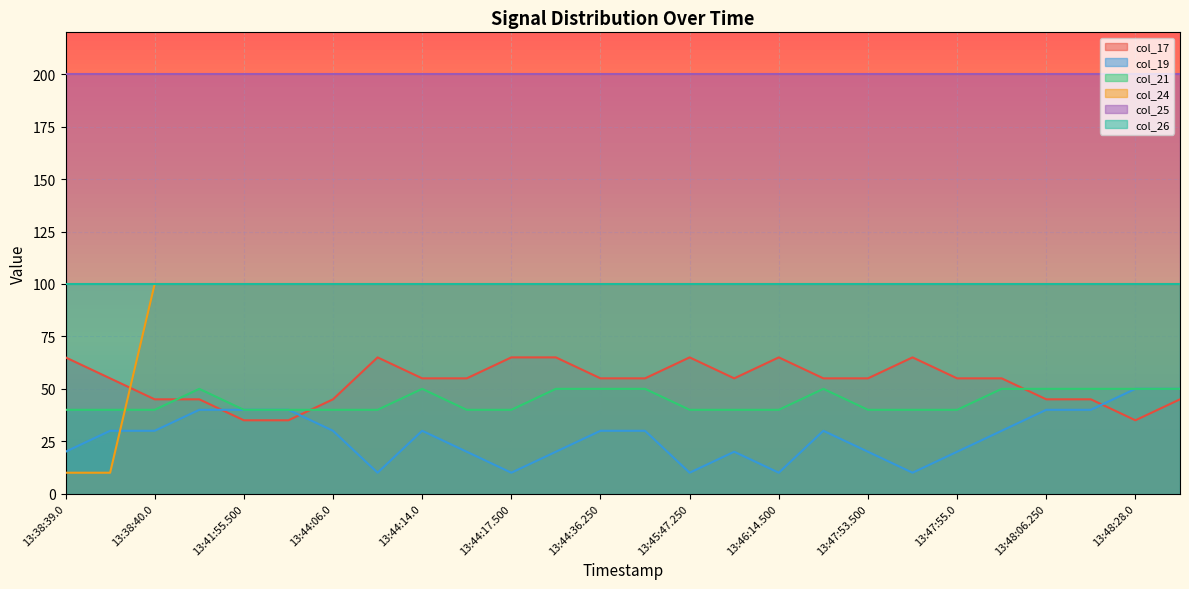

What is the difference between the highest and lowest values at 13:38:39.250?

45